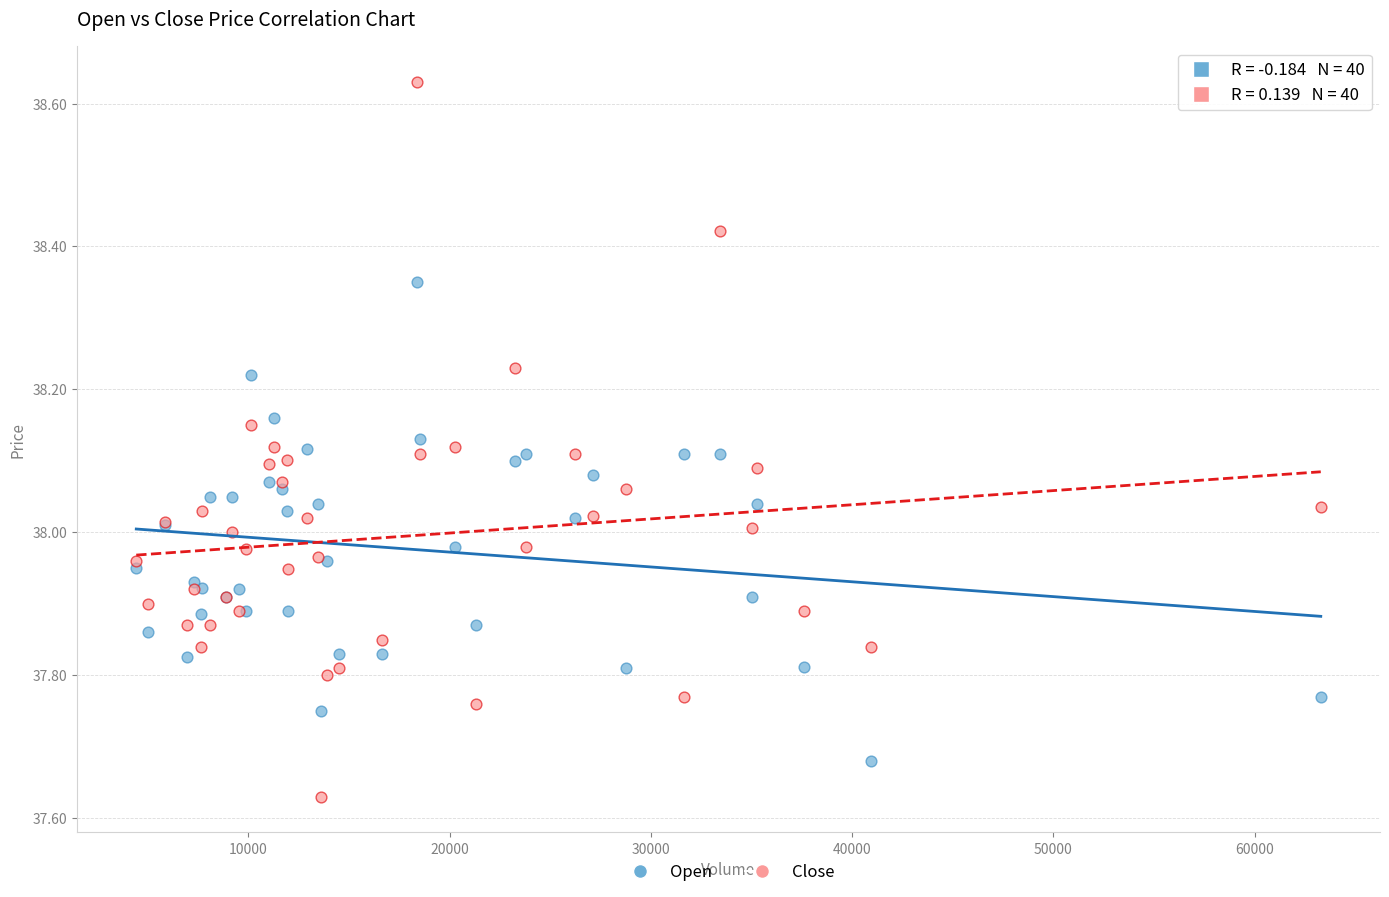

Which series reaches the maximum Y coordinate?

Close